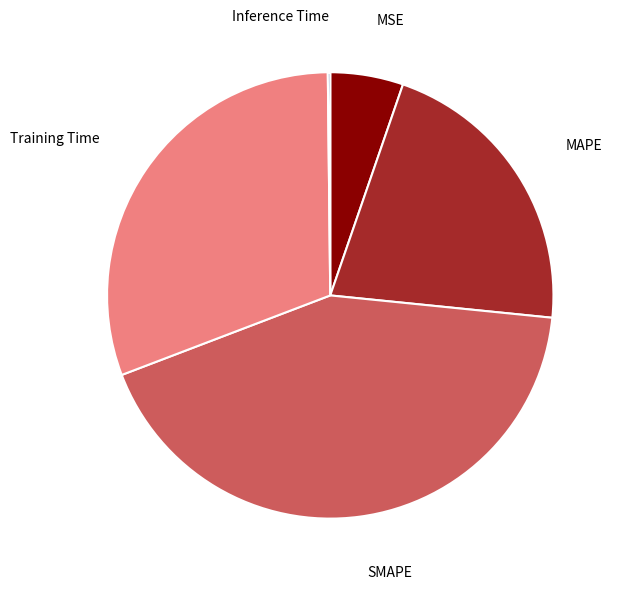

Which slice is the largest?

SMAPE